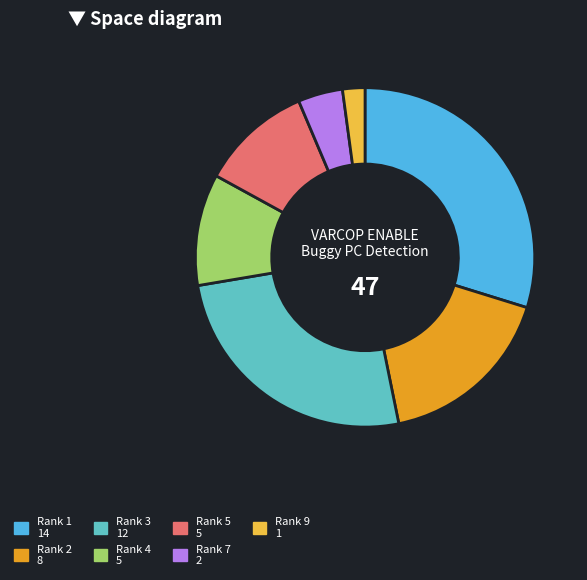

Is there any slice that represents more than half of the pie?

No